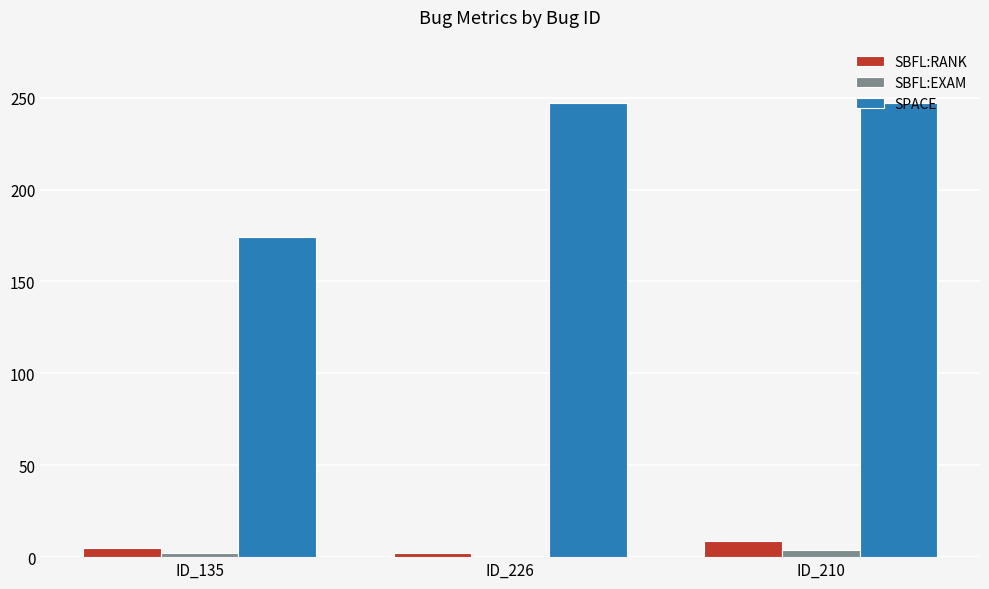

Reading right to left, list all the values displayed in this chart.

SBFL:RANK: 9.0	2.0	5.0
SBFL:EXAM: 3.6	0.8	2.0
SPACE: 247.0	247.0	174.0